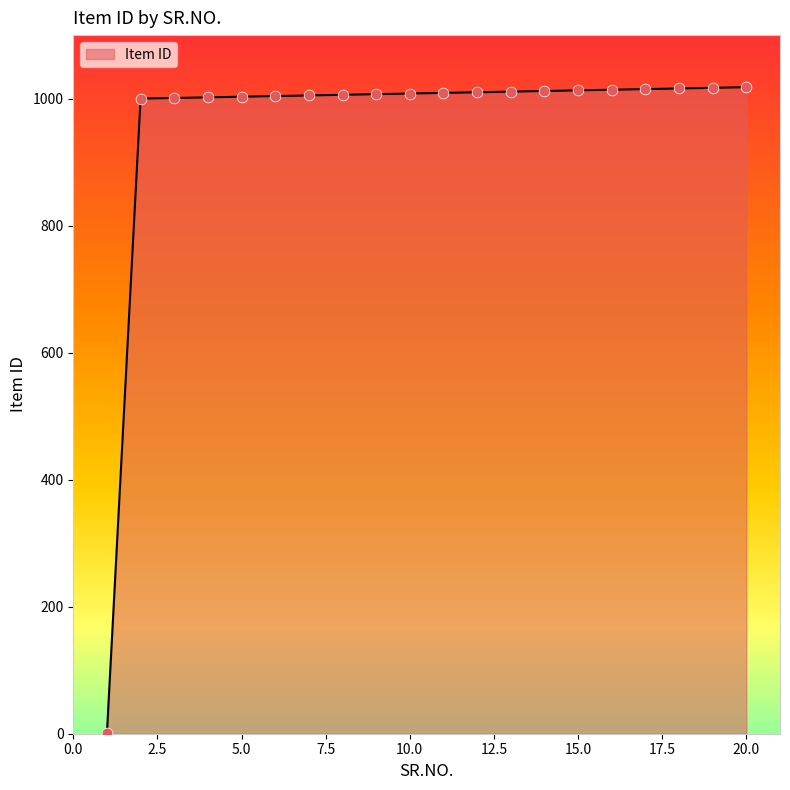

What is the greatest value displayed?

1018